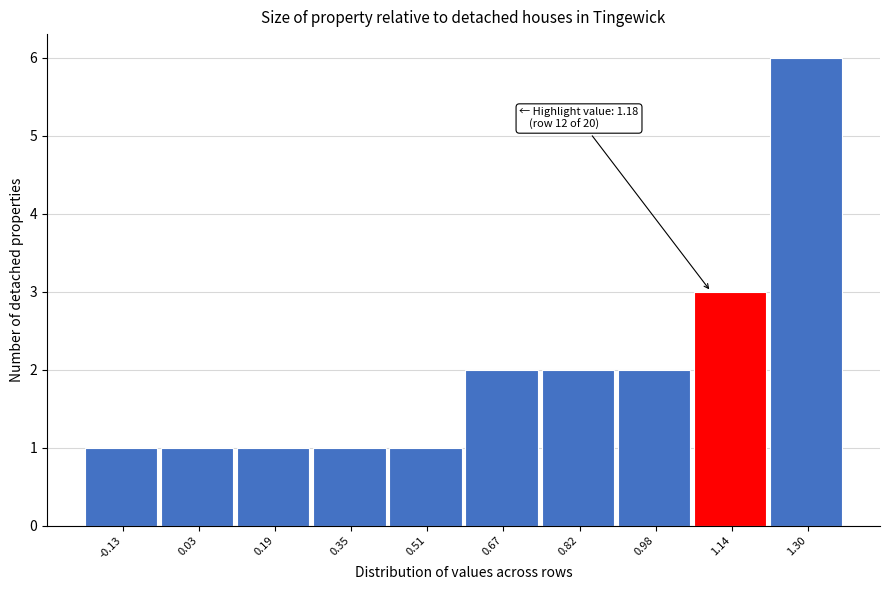

Reading right to left, list all the values displayed in this chart.

6	3	2	2	2	1	1	1	1	1